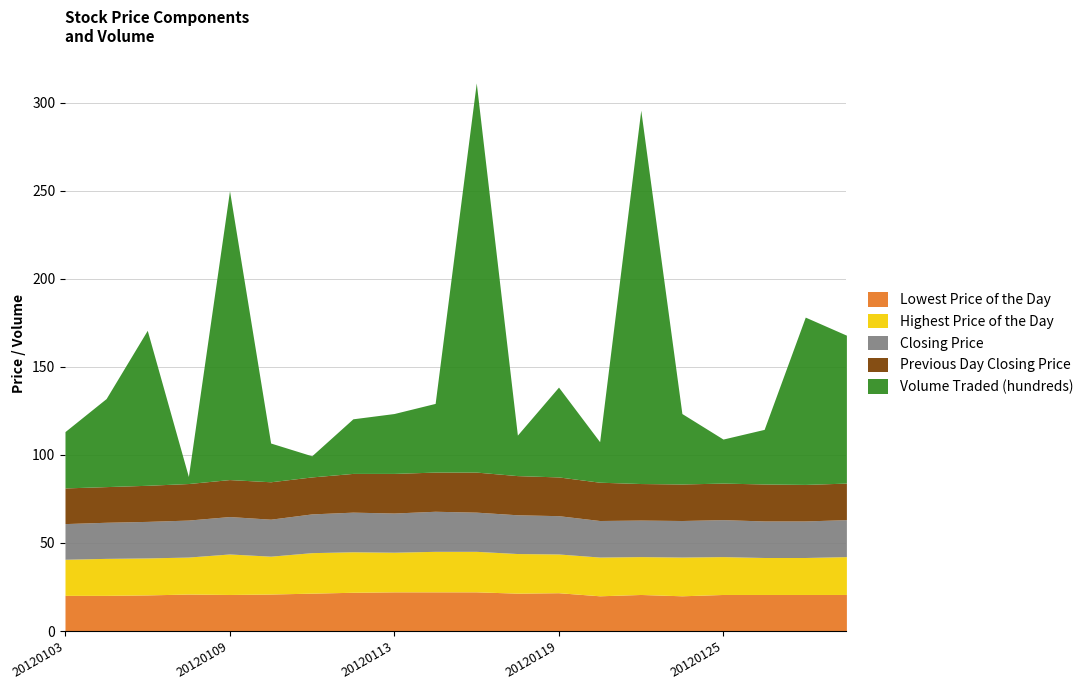

At how many categories does at least one series exceed 121?

3